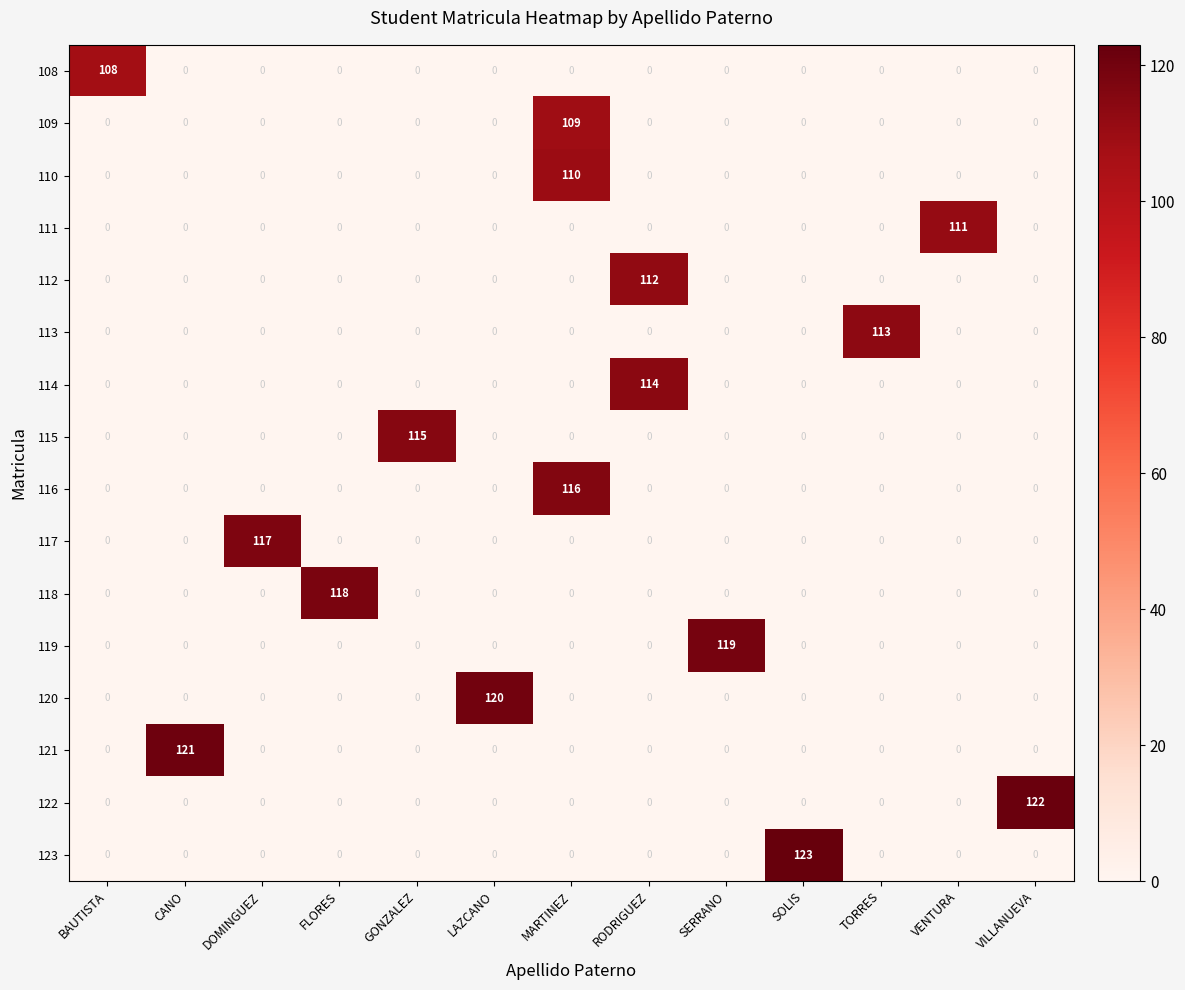

How many values in the 122 series exceed 0?

1